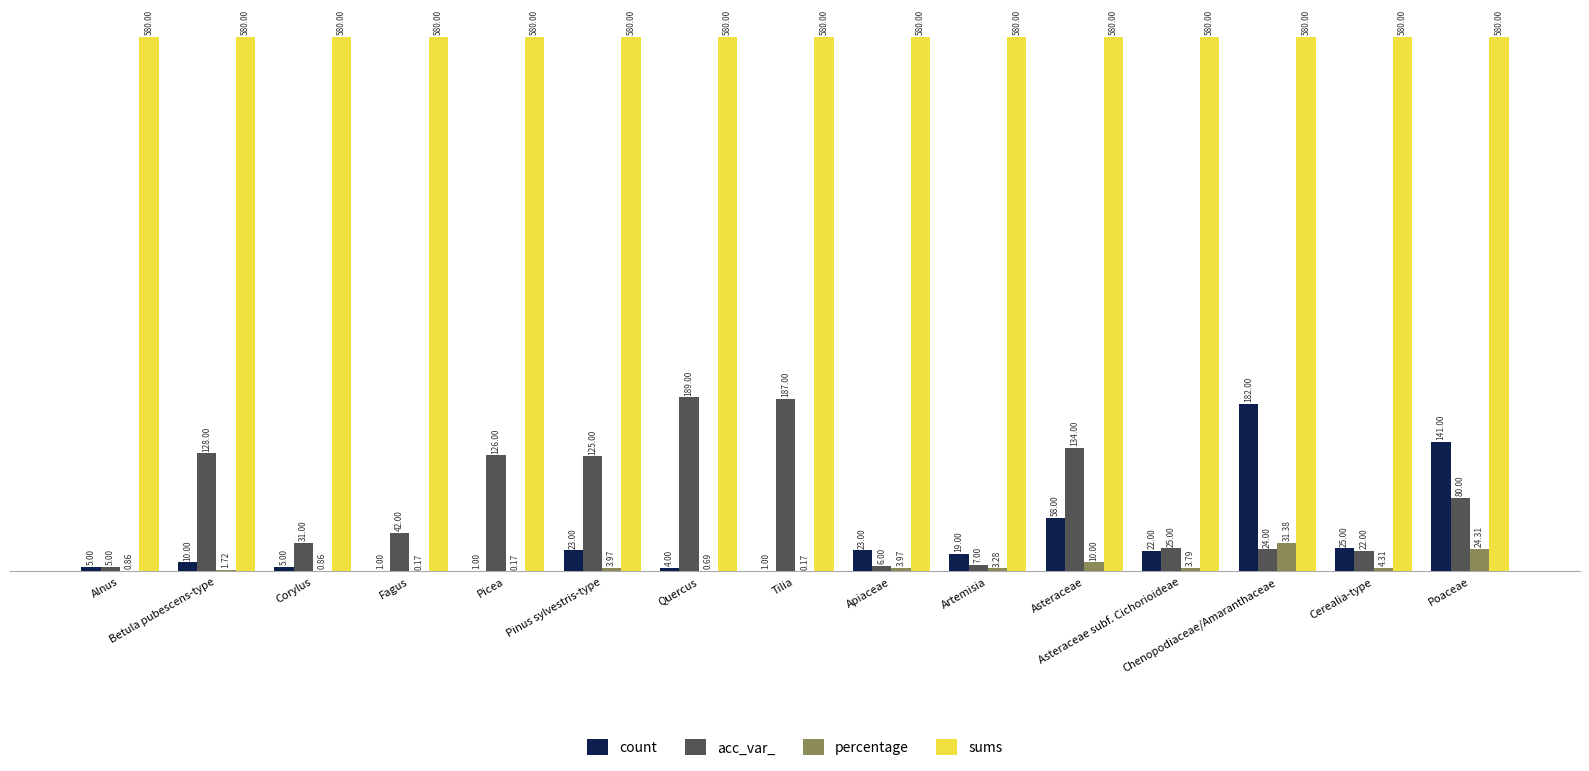

The value of sums at Alnus is 580.0. True or false?

True